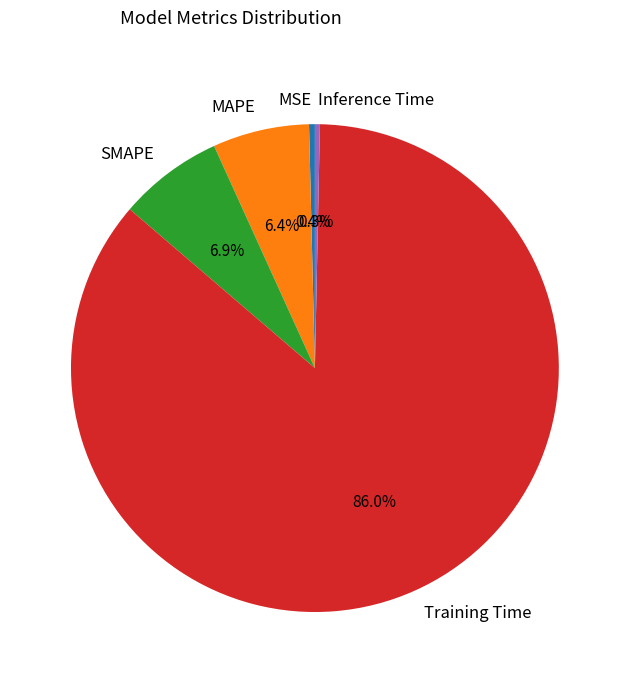

How many segments does this pie chart have?

5